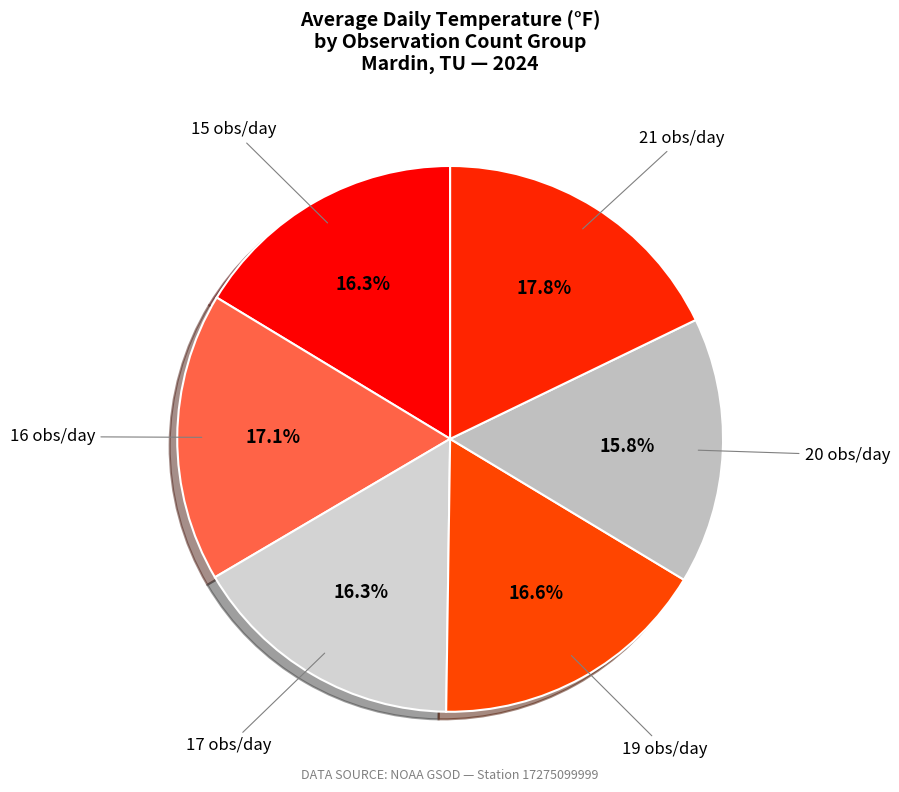

How many segments does this pie chart have?

6